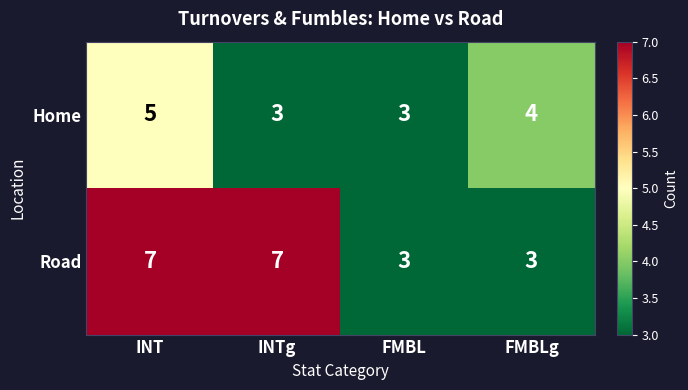

Between INT and FMBLg, which series saw the biggest shift?

Road